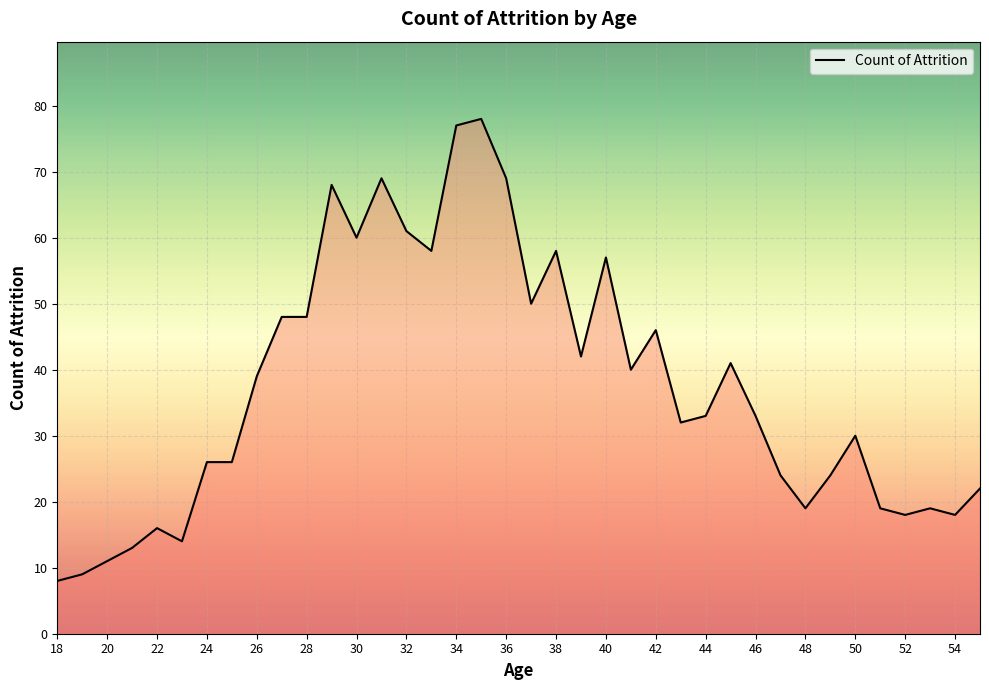

What is the greatest value displayed?

78